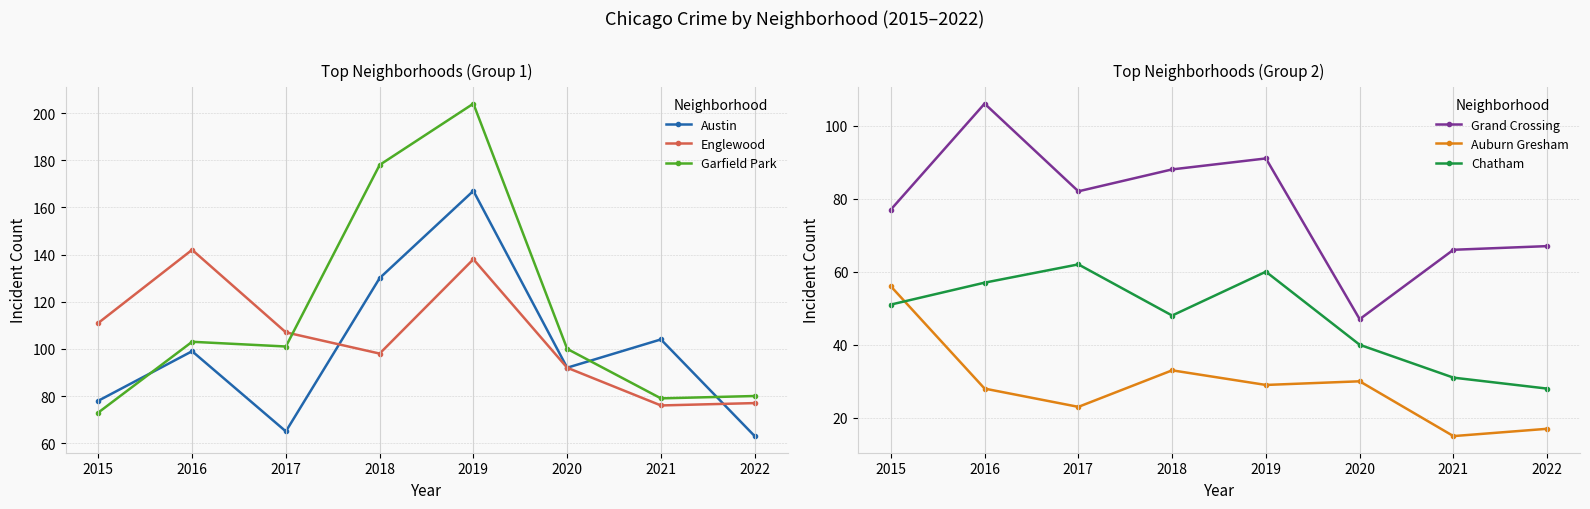

What are all the series names shown in the legend?

Austin, Englewood, Garfield Park, Grand Crossing, Auburn Gresham, Chatham